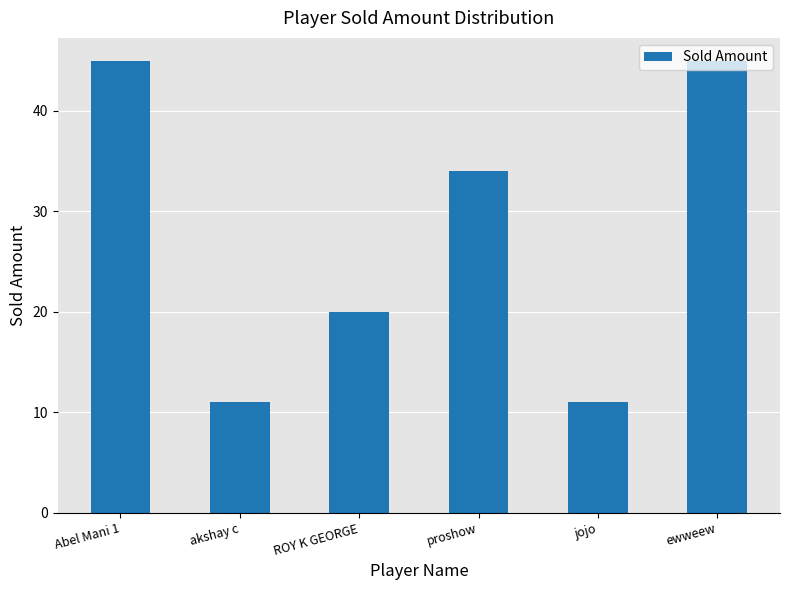

Count the number of categories in the chart.

6